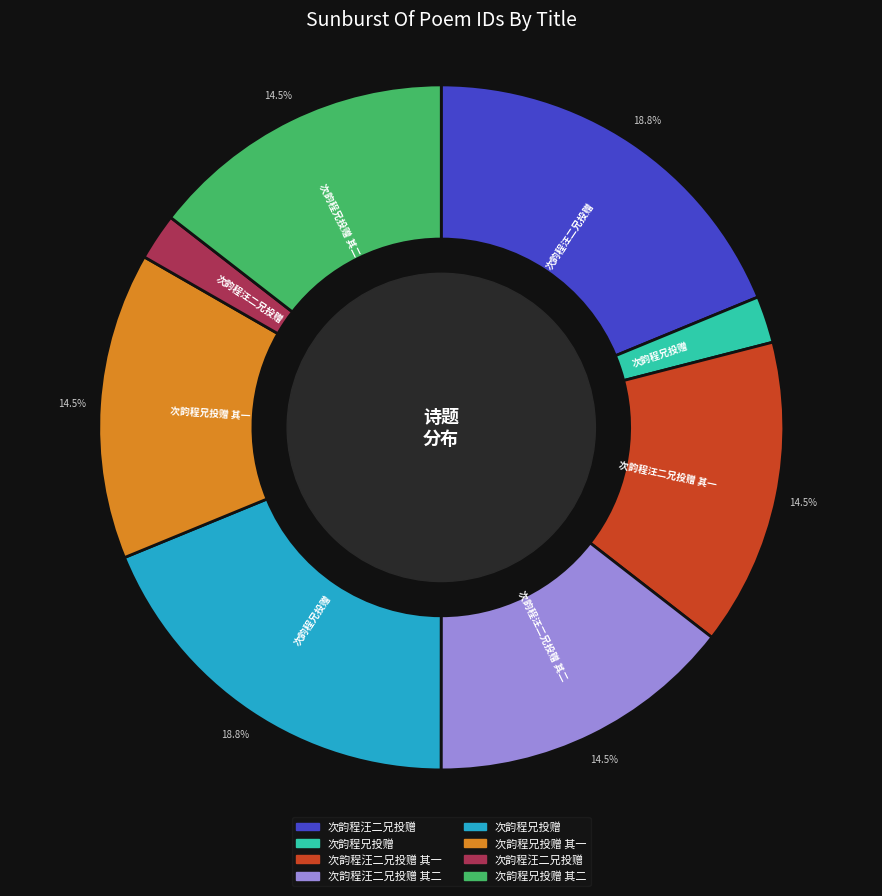

Is there any slice that represents more than half of the pie?

No